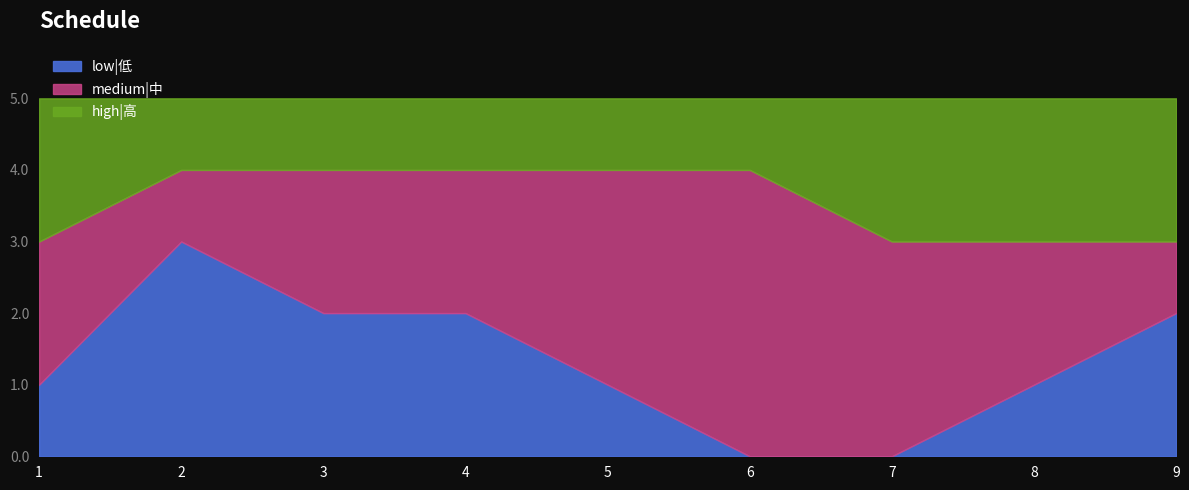

What is the difference between the maximum and minimum values in the high|高 series?

1